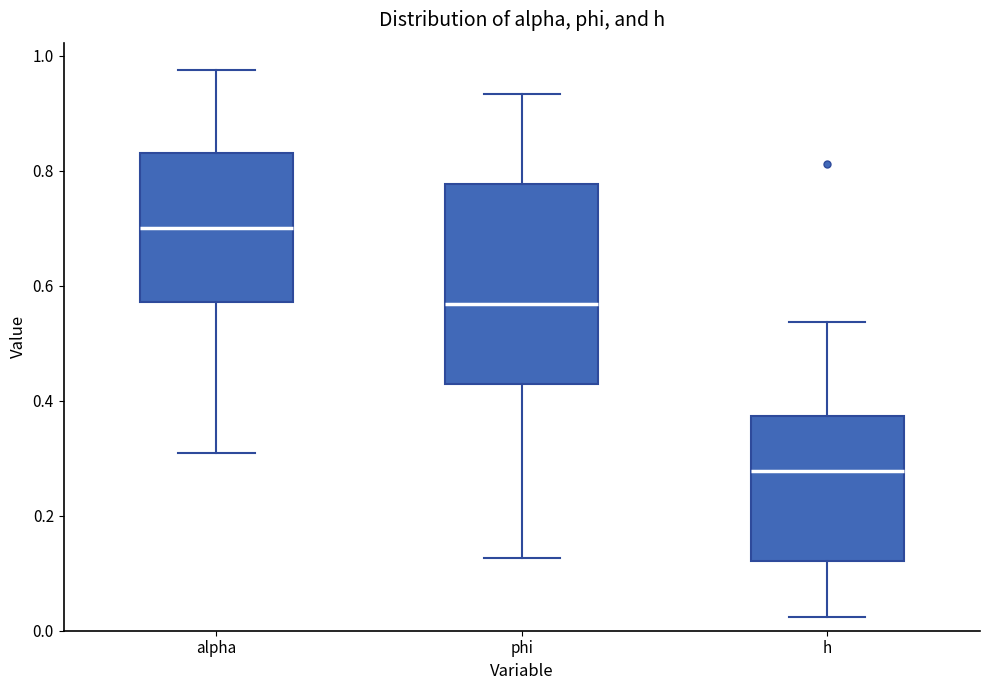

Reading left to right, read every box against the y-axis: the position of its median line, the range the box covers, and the ends of its whiskers. The values are not printed on the chart, so give them approximately, as read against the axis.

alpha: median 0.70, box 0.58 to 0.84, whiskers 0.30 to 0.98
phi: median 0.56, box 0.42 to 0.78, whiskers 0.12 to 0.94
h: median 0.28, box 0.12 to 0.38, whiskers 0.02 to 0.54